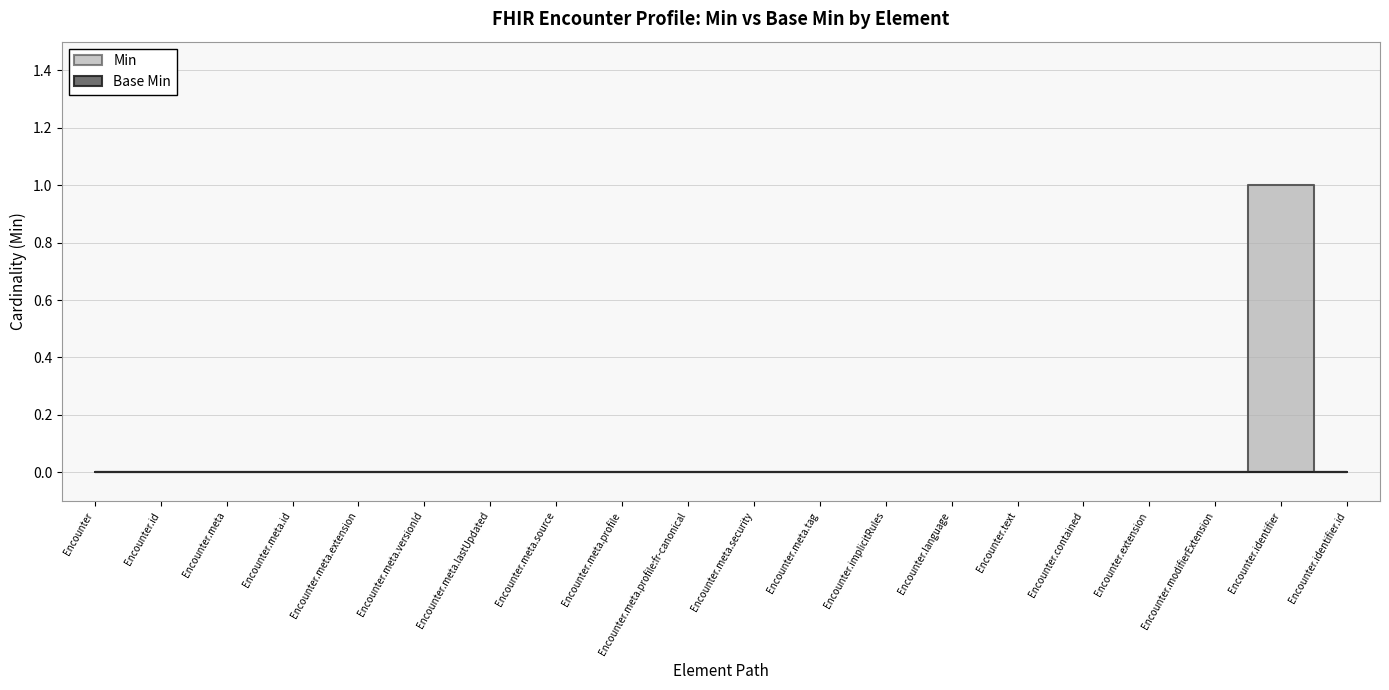

What is the difference between the maximum and second lowest values?

1